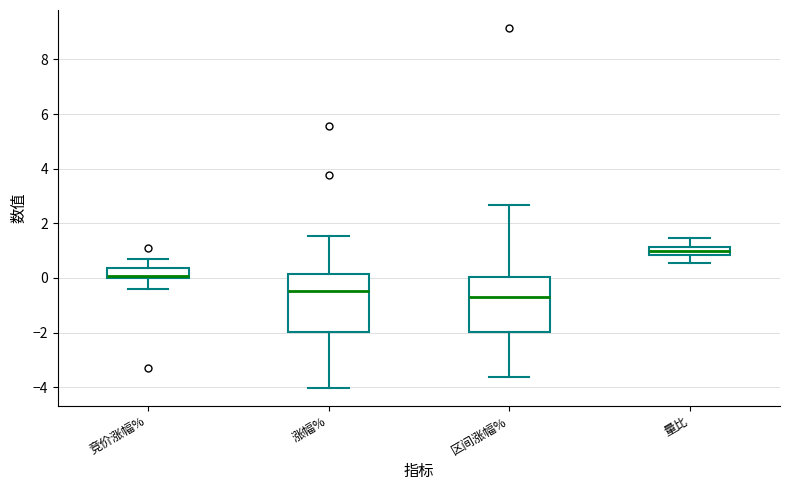

Where does the upper whisker of the box for 竞价涨幅% end on the y-axis? The values are not printed on the chart, so give them approximately, as read against the axis.

0.6